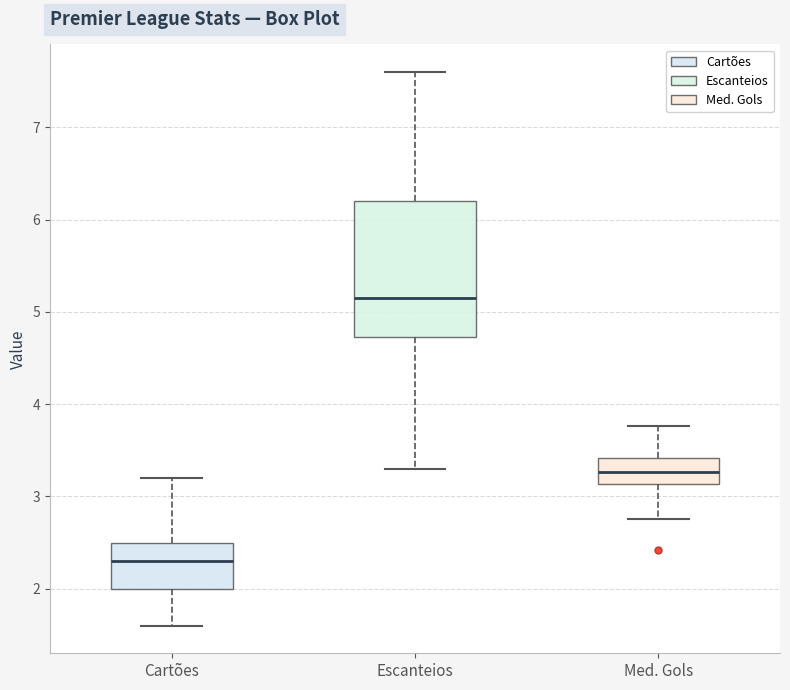

Which box is the tallest, from its lower edge to its upper edge?

Escanteios